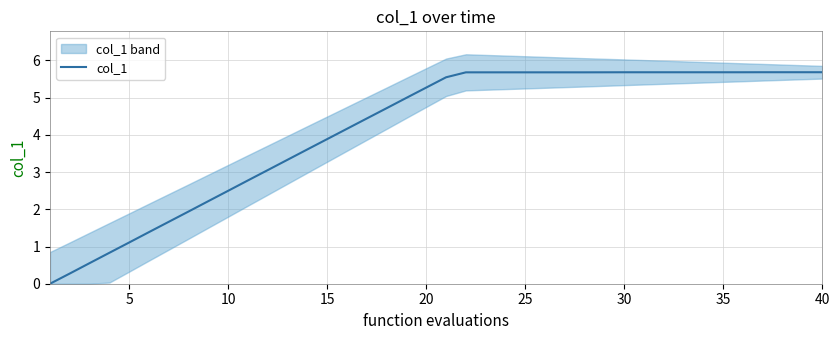

What is the greatest value displayed?

5.7